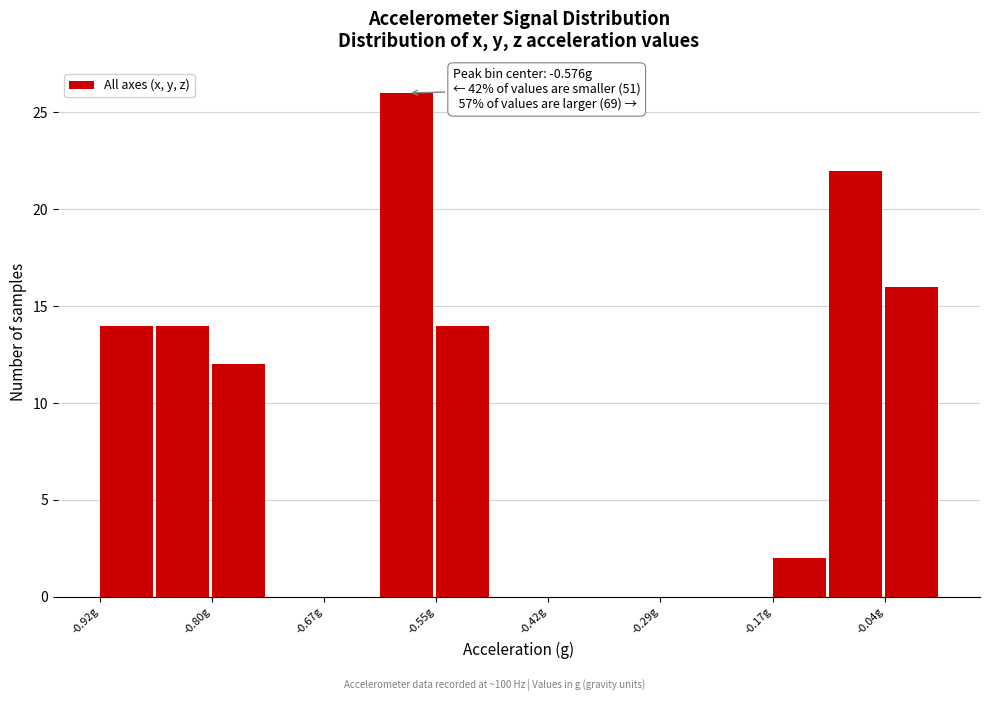

Read against the x-axis, roughly where is the centre of the tallest bar?

-0.58